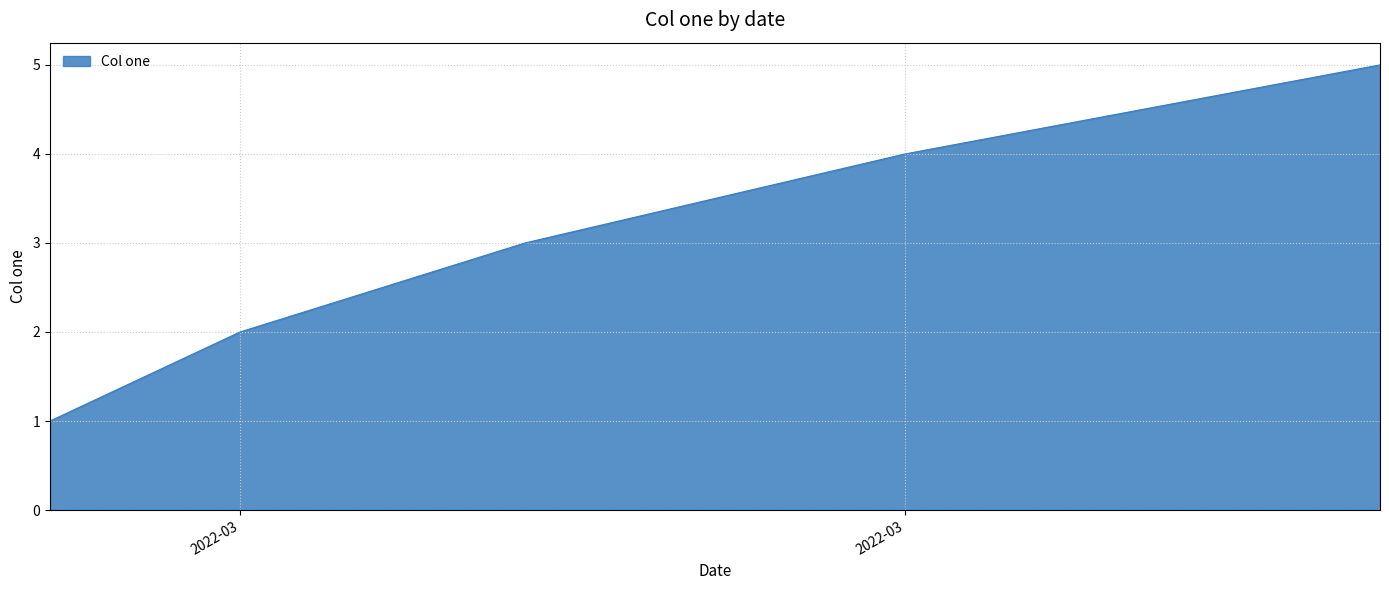

Count the number of data series in this chart.

1